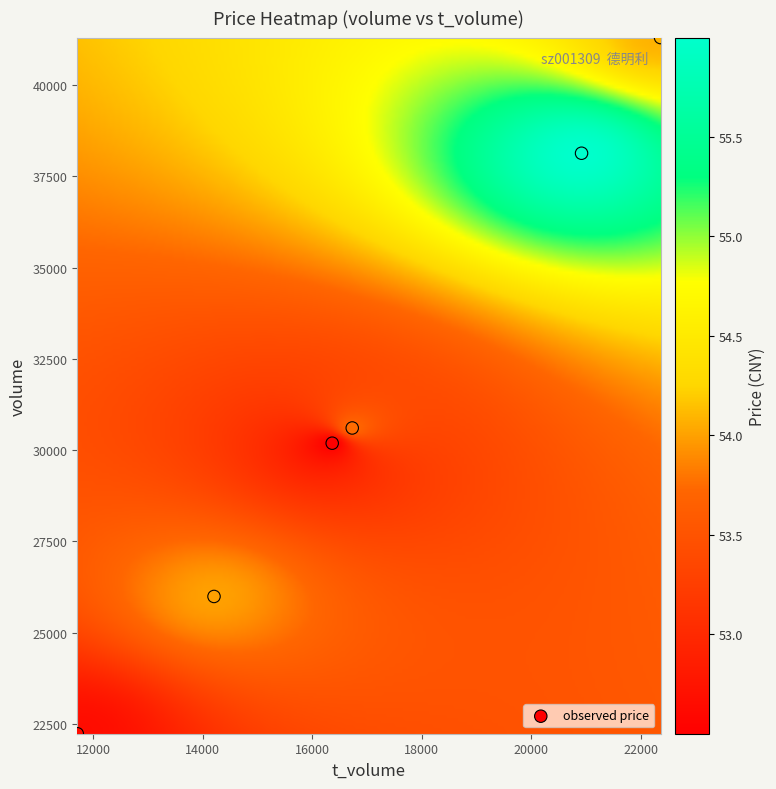

What Y value in the scatter plot is closest to 31767?

30607